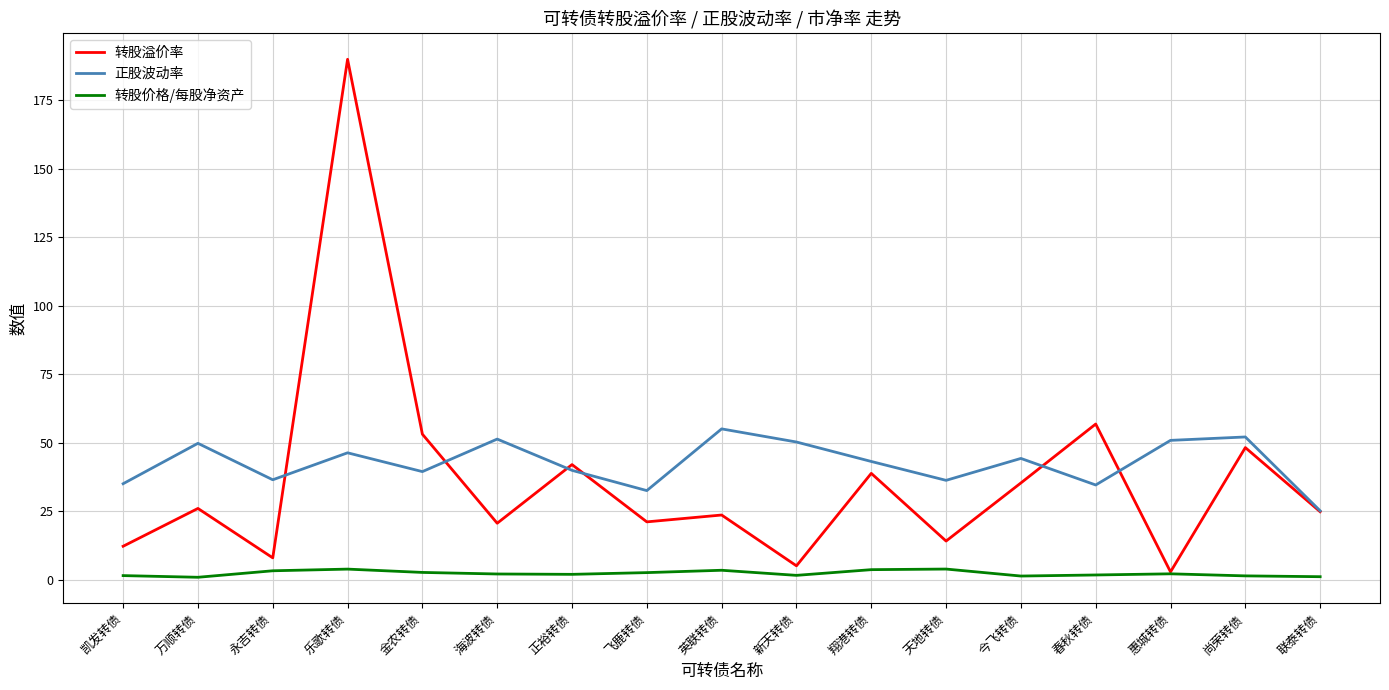

At which label does 正股波动率 first exceed 43?

万顺转债